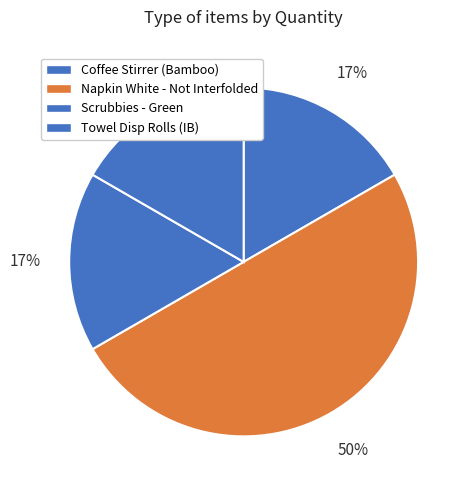

How many slices are in this pie chart?

4